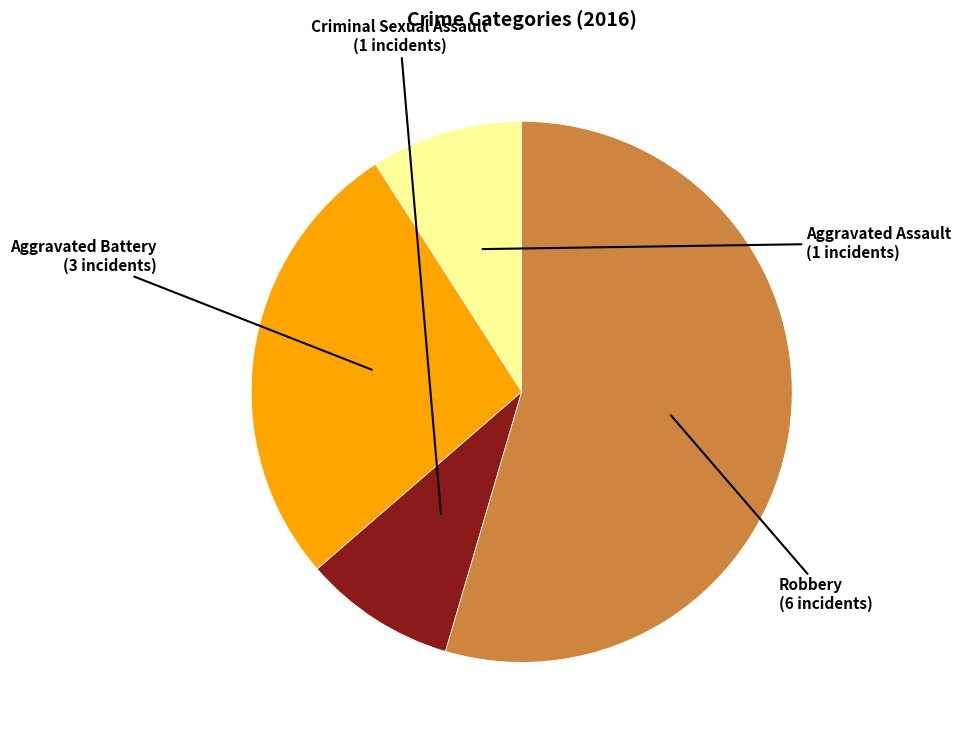

Does any single category account for the majority?

Yes